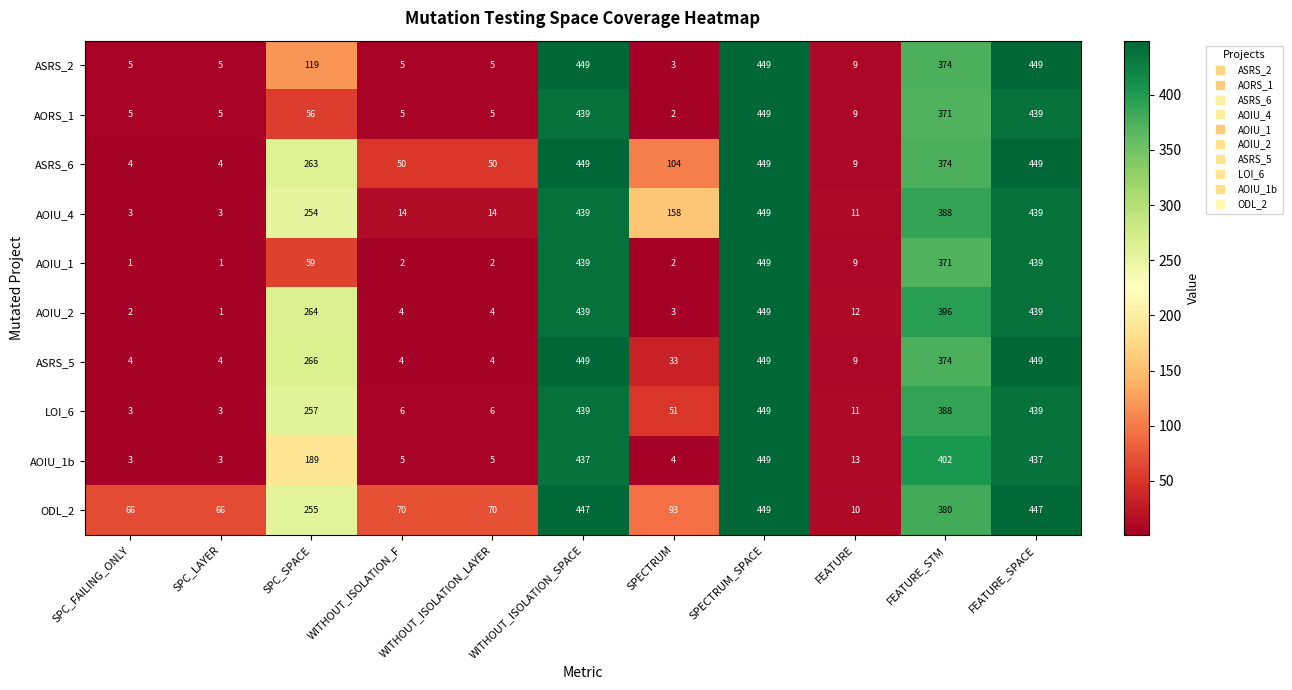

Between WITHOUT_ISOLATION_F and SPECTRUM, which series saw the biggest shift?

AOIU_4